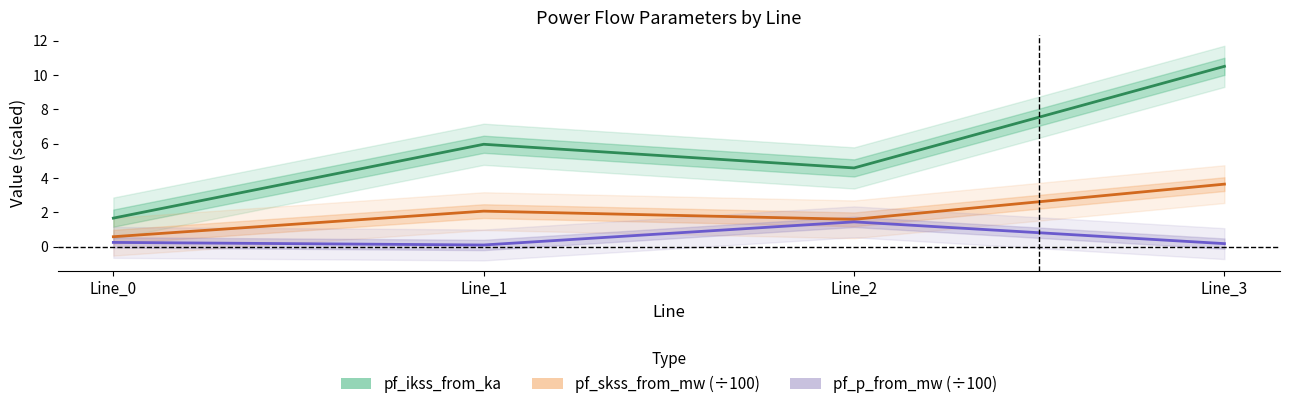

At which label is pf_p_from_mw closest to 0?

Line_1